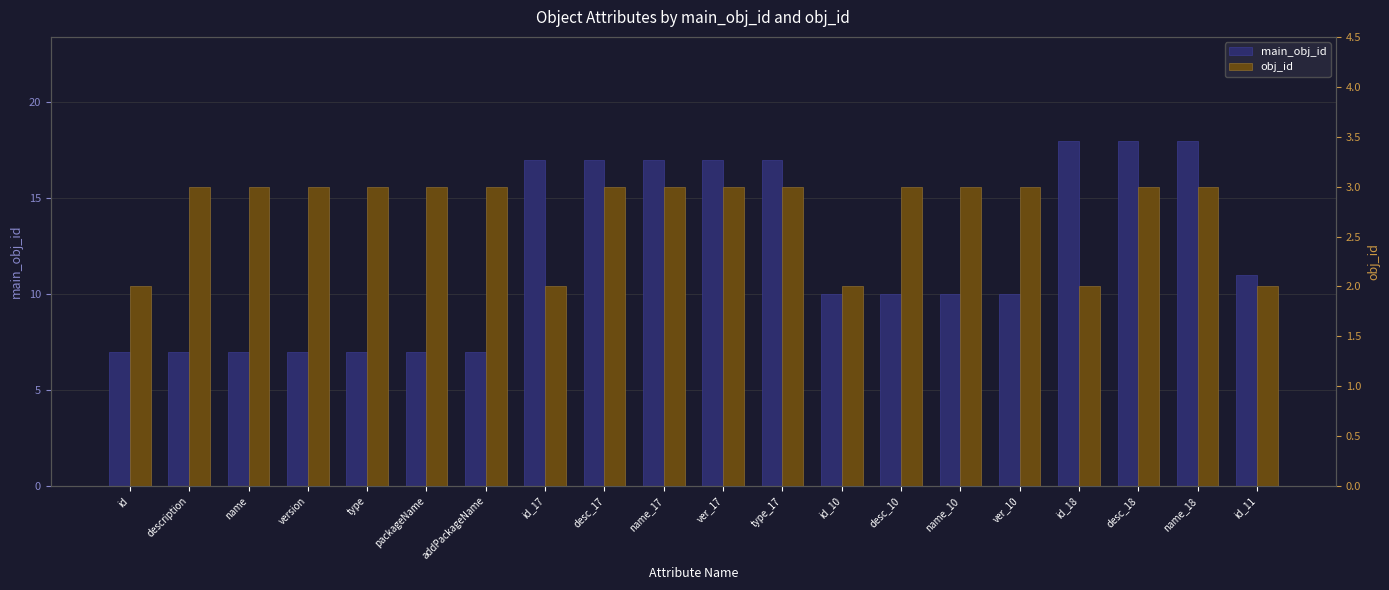

What is the value of the obj_id bar at the 18th from the left?

3